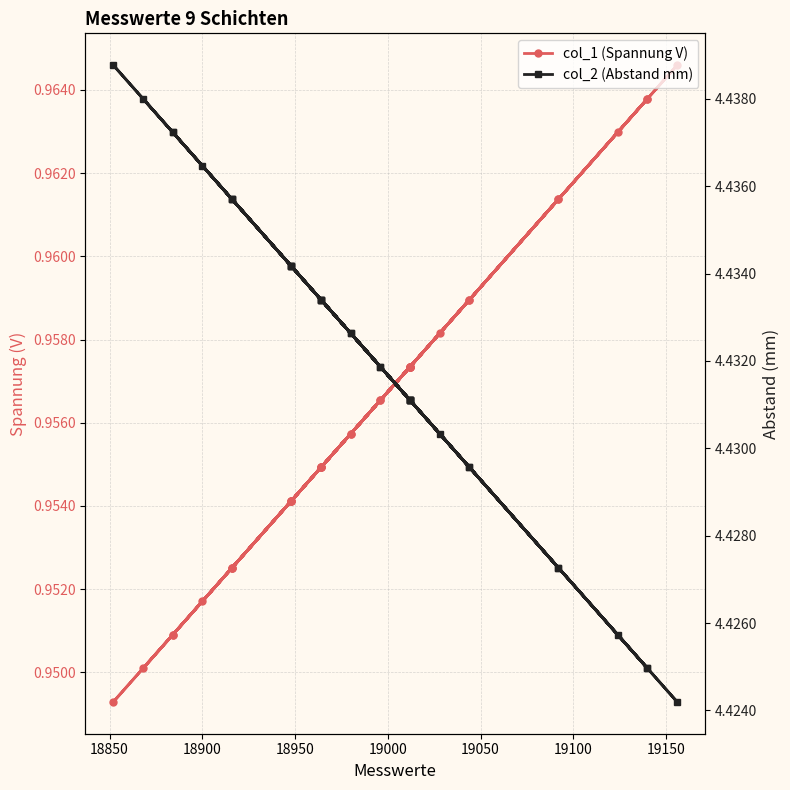

Rank the series by their average value, from highest to lowest.

col_2, col_1